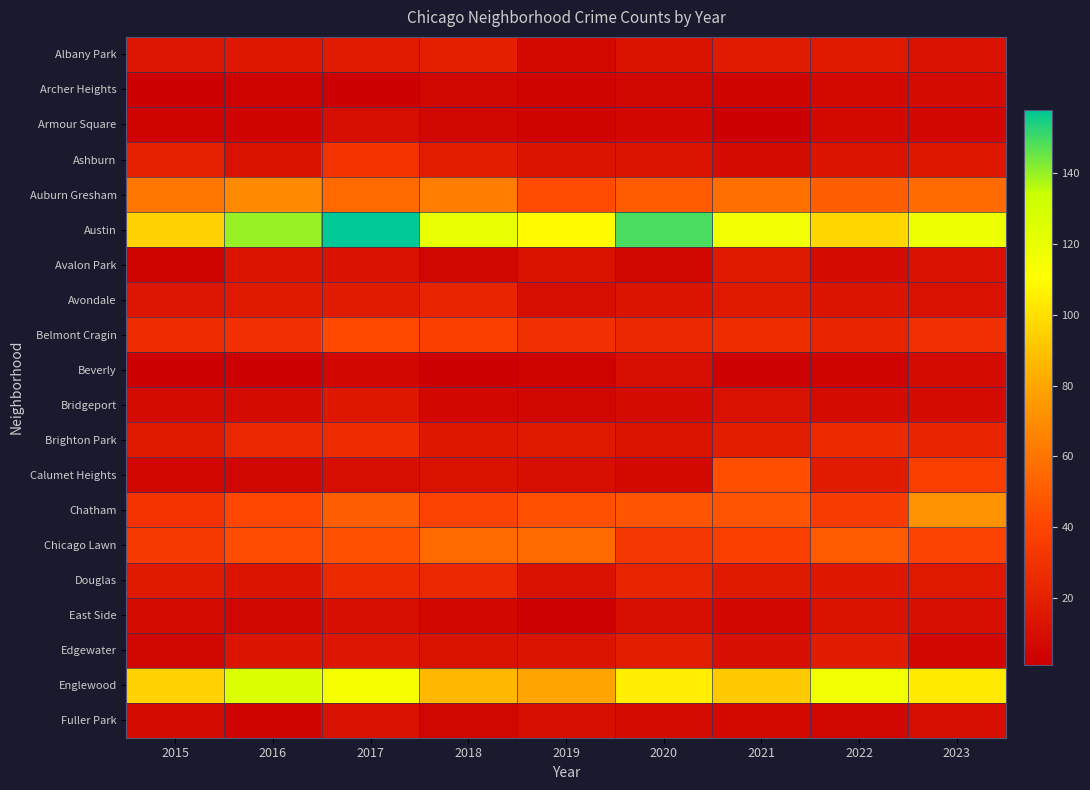

Reading left to right, list all the values displayed in this chart.

Albany Park: 2015=14	2016=15	2017=17	2018=19	2019=7	2020=12	2021=17	2022=16	2023=11
Archer Heights: 2015=1	2016=3	2017=1	2018=5	2019=4	2020=5	2021=4	2022=7	2023=8
Armour Square: 2015=4	2016=4	2017=9	2018=5	2019=4	2020=6	2021=1	2022=7	2023=6
Ashburn: 2015=21	2016=12	2017=31	2018=18	2019=13	2020=13	2021=8	2022=13	2023=15
Auburn Gresham: 2015=61	2016=68	2017=55	2018=63	2019=43	2020=49	2021=58	2022=51	2023=56
Austin: 2015=95	2016=140	2017=158	2018=121	2019=109	2020=149	2021=116	2022=97	2023=118
Avalon Park: 2015=4	2016=13	2017=11	2018=5	2019=12	2020=5	2021=16	2022=8	2023=11
Avondale: 2015=14	2016=16	2017=17	2018=23	2019=9	2020=13	2021=16	2022=13	2023=11
Belmont Cragin: 2015=26	2016=29	2017=42	2018=37	2019=29	2020=24	2021=27	2022=22	2023=29
Beverly: 2015=1	2016=1	2017=6	2018=1	2019=3	2020=9	2021=2	2022=3	2023=8
Bridgeport: 2015=8	2016=8	2017=15	2018=6	2019=5	2020=8	2021=11	2022=8	2023=8
Brighton Park: 2015=16	2016=24	2017=26	2018=15	2019=16	2020=13	2021=18	2022=25	2023=23
Calumet Heights: 2015=6	2016=5	2017=9	2018=12	2019=9	2020=7	2021=44	2022=17	2023=37
Chatham: 2015=31	2016=41	2017=51	2018=39	2019=45	2020=47	2021=47	2022=35	2023=72
Chicago Lawn: 2015=34	2016=43	2017=45	2018=55	2019=55	2020=32	2021=37	2022=49	2023=39
Douglas: 2015=16	2016=13	2017=25	2018=24	2019=11	2020=22	2021=16	2022=15	2023=16
East Side: 2015=8	2016=5	2017=10	2018=6	2019=2	2020=9	2021=6	2022=12	2023=10
Edgewater: 2015=5	2016=13	2017=14	2018=12	2019=13	2020=18	2021=10	2022=17	2023=6
Englewood: 2015=95	2016=126	2017=115	2018=86	2019=79	2020=105	2021=92	2022=116	2023=104
Fuller Park: 2015=8	2016=4	2017=11	2018=5	2019=10	2020=8	2021=7	2022=5	2023=9